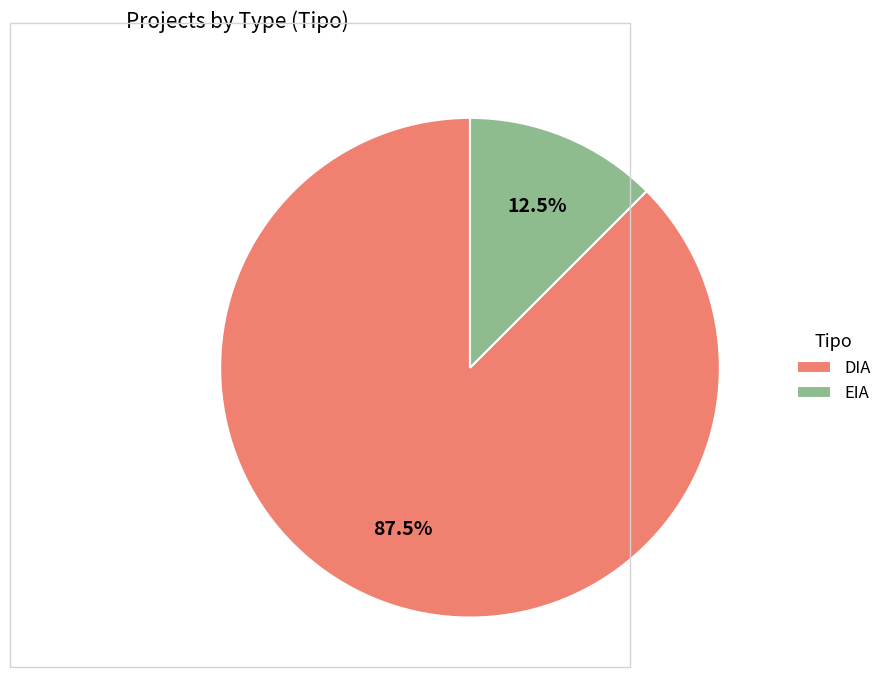

What is the majority slice?

DIA